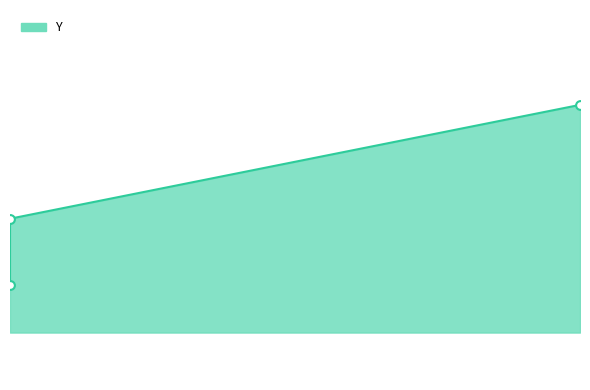

Which series reaches the maximum Y coordinate?

Y